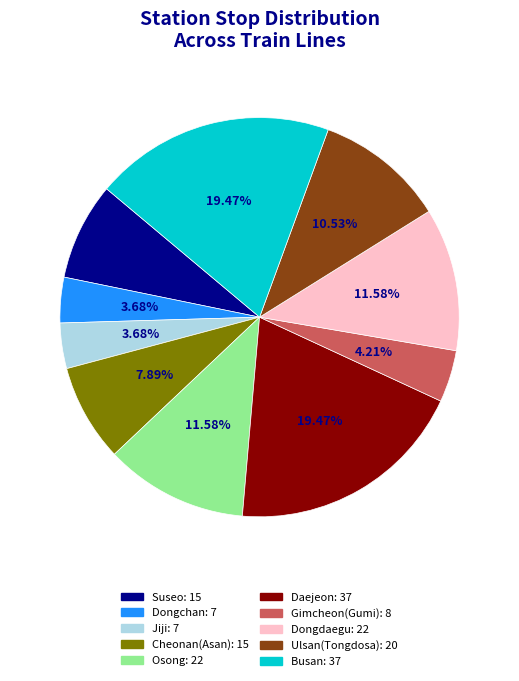

To the nearest percent, what portion does Suseo represent?

8%